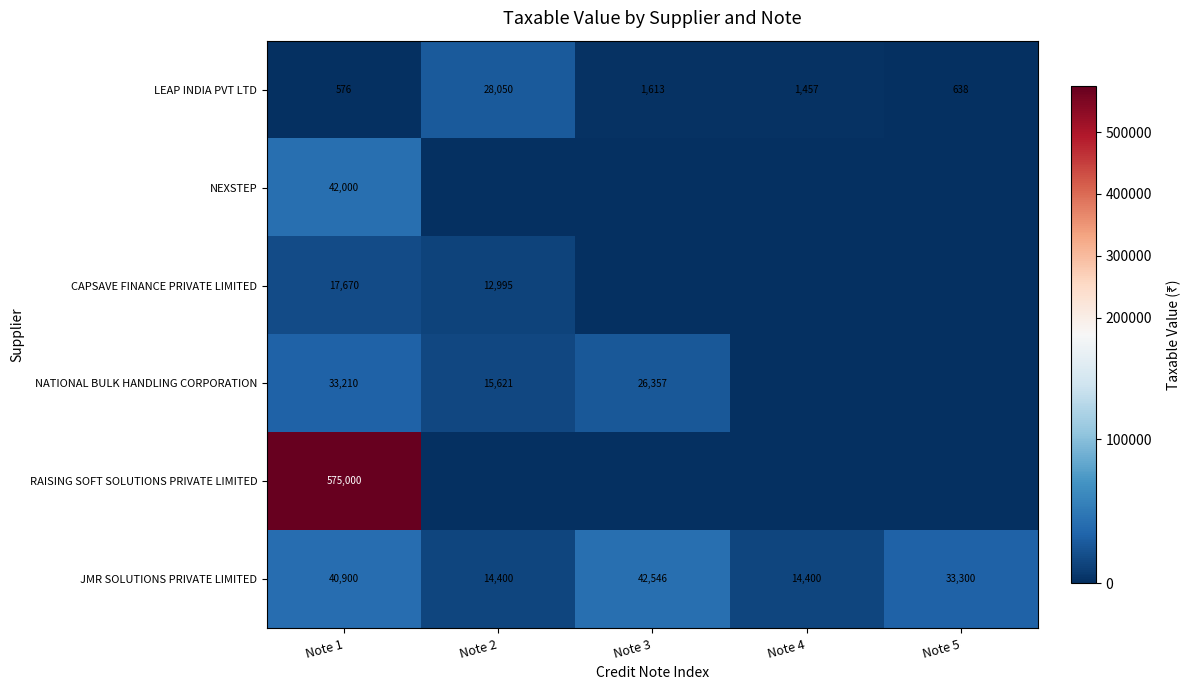

What is the difference between the second highest and minimum values in the JMR SOLUTIONS PRIVATE LIMITED series?

26500